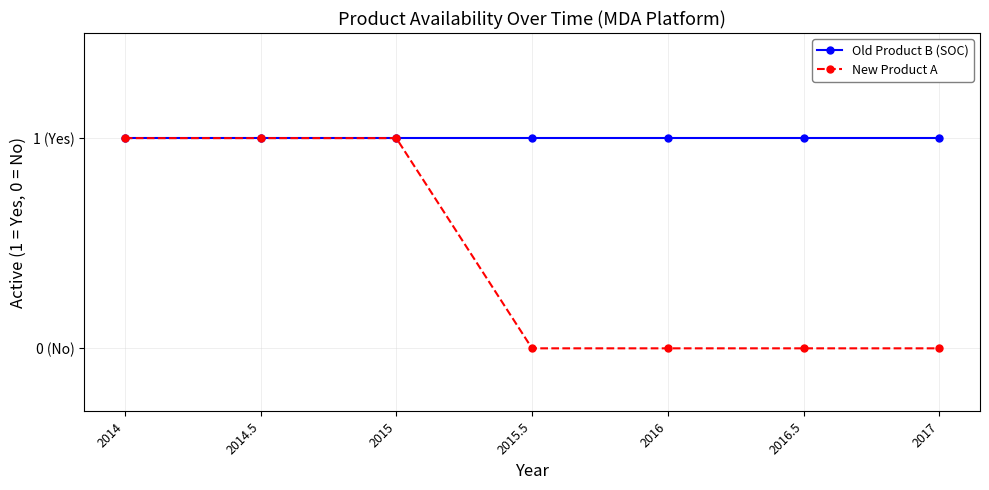

Which series has the widest spread of values?

New Product A